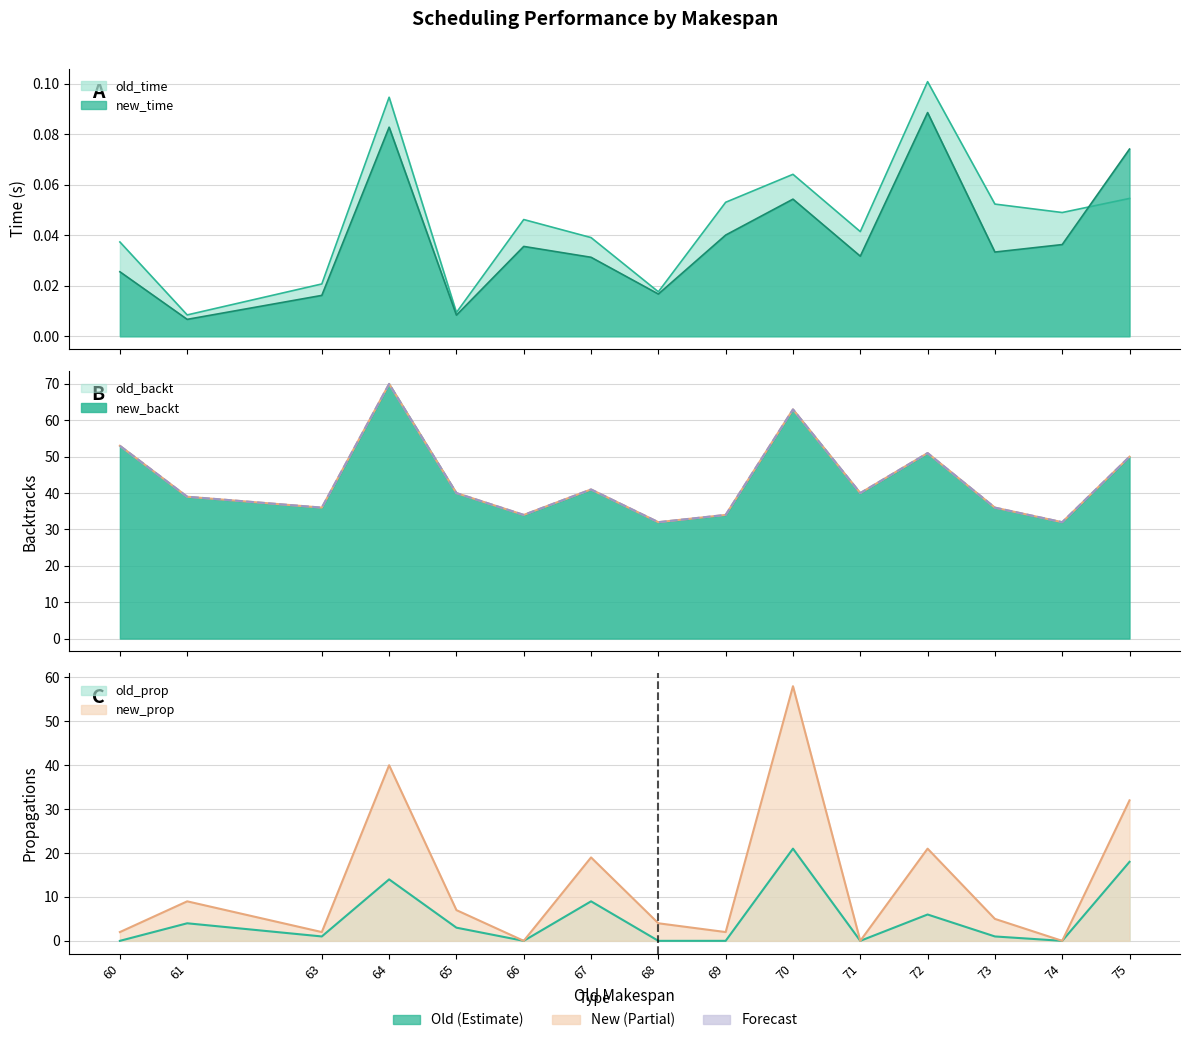

At which category is the sum across all series the highest?

70